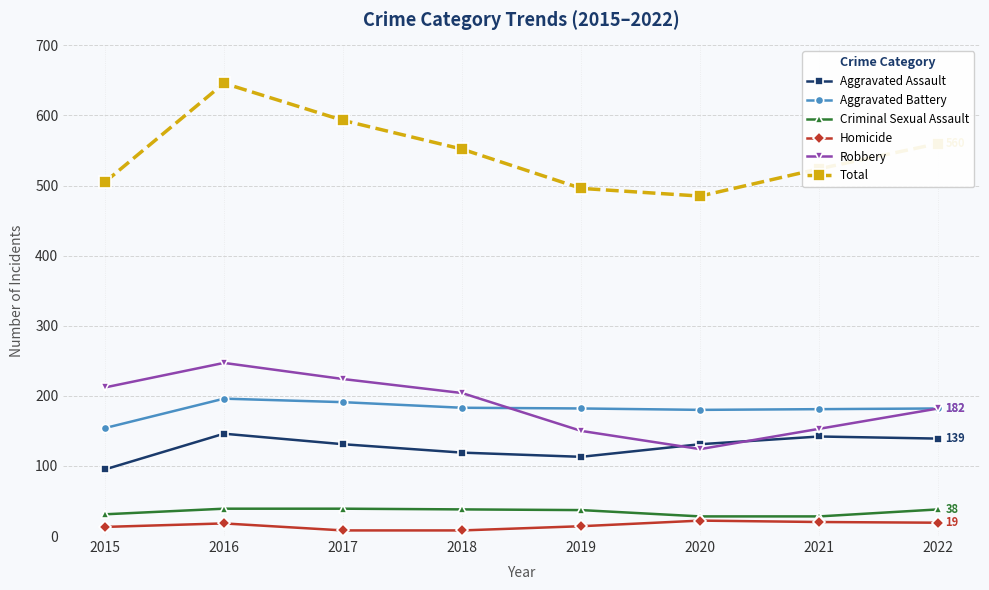

True or false: Homicide has a value of 22 at 2020.

True